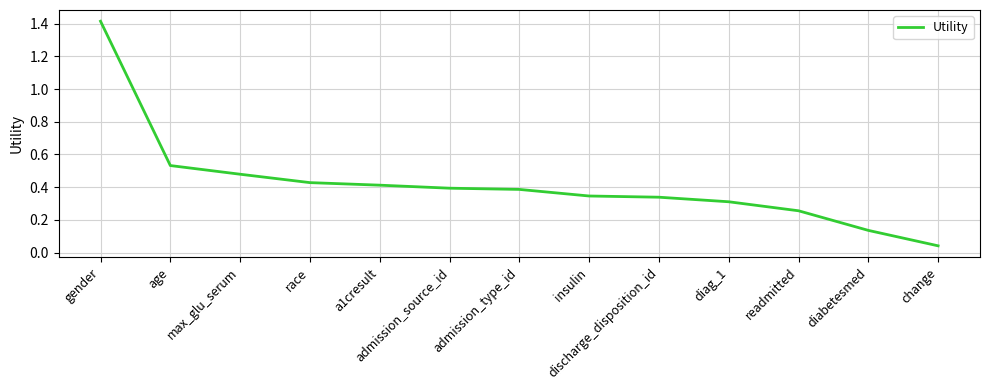

The chart shows a value of 0.2 at age. True or false?

False